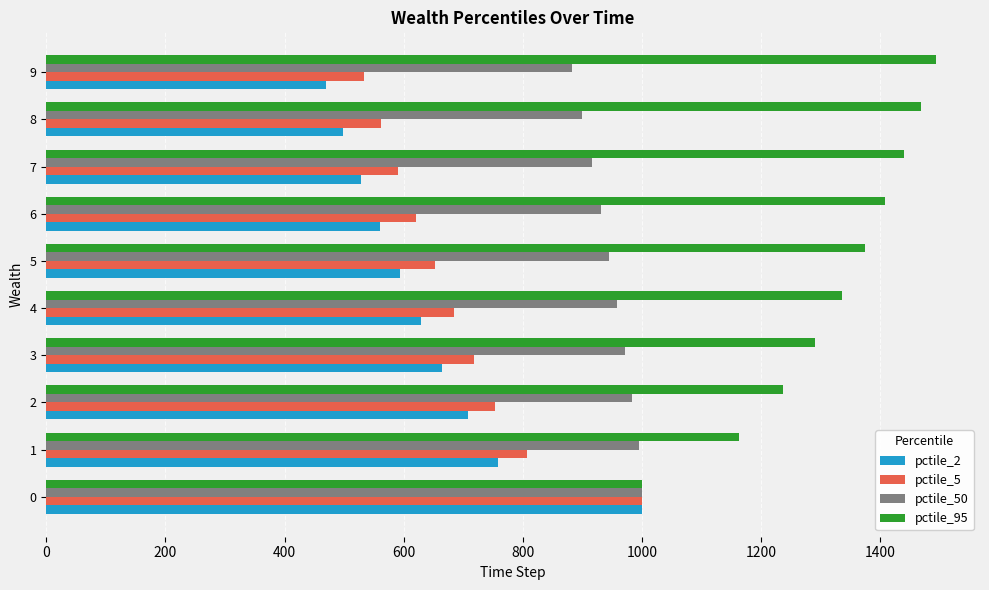

What is the maximum value for pctile_5?

1000.0